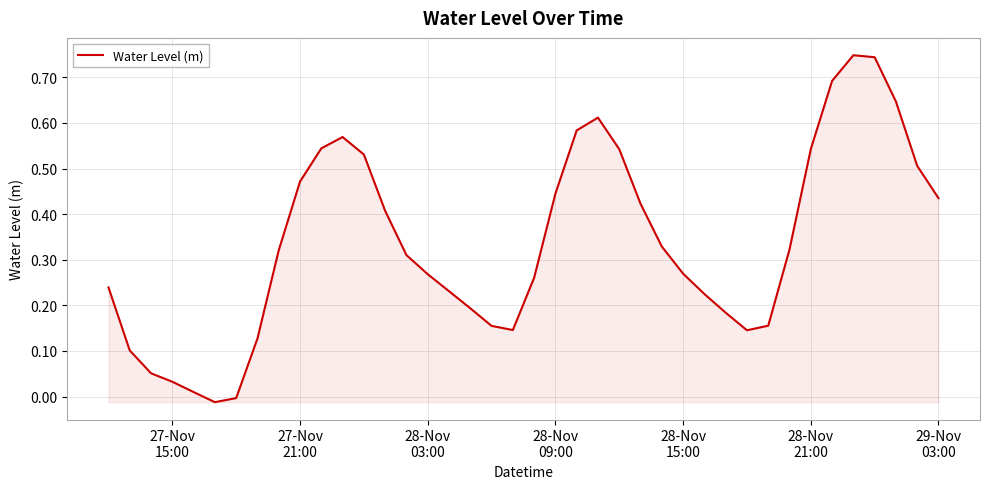

What is the difference between the second highest and minimum values?

0.8